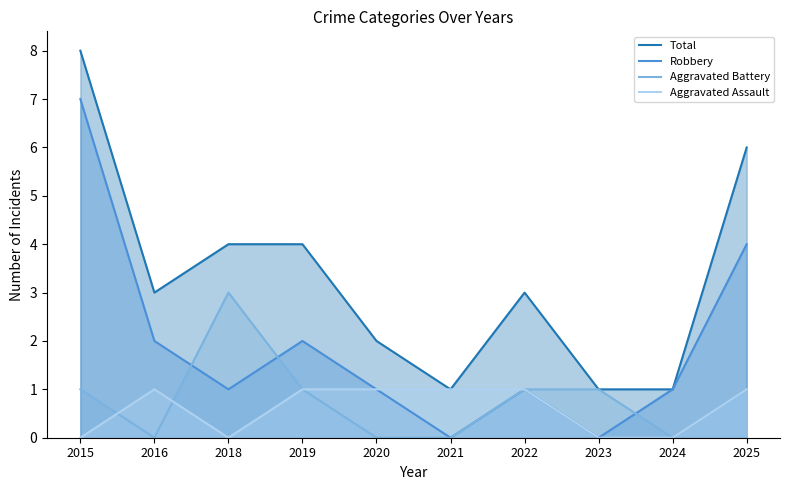

Which series has the widest spread of values?

Total